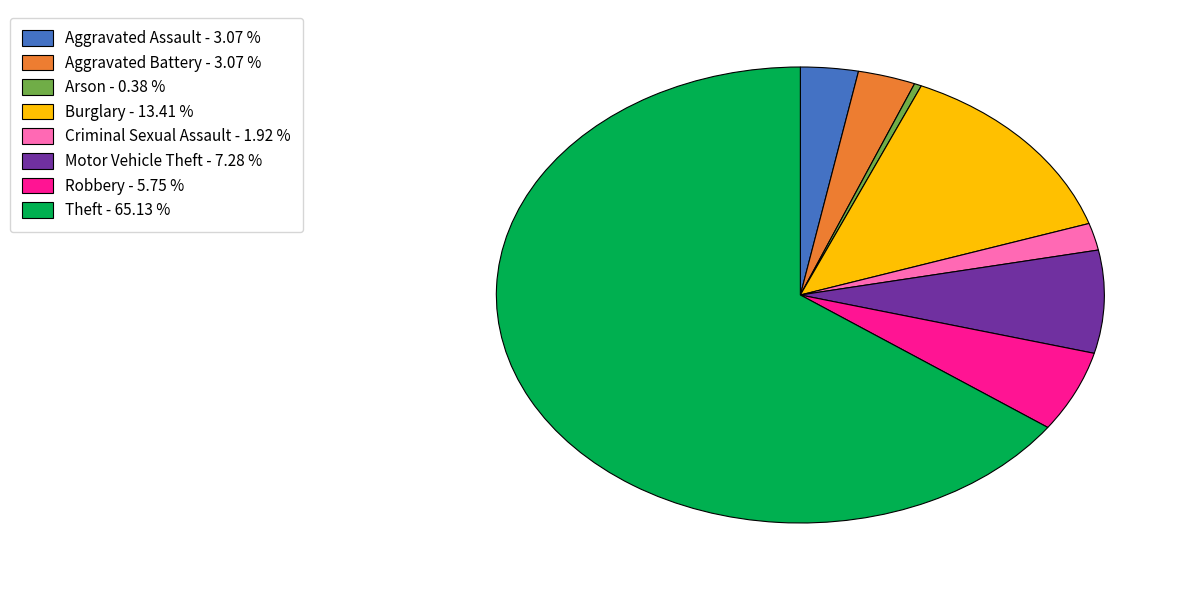

Which slice is the smallest?

Arson